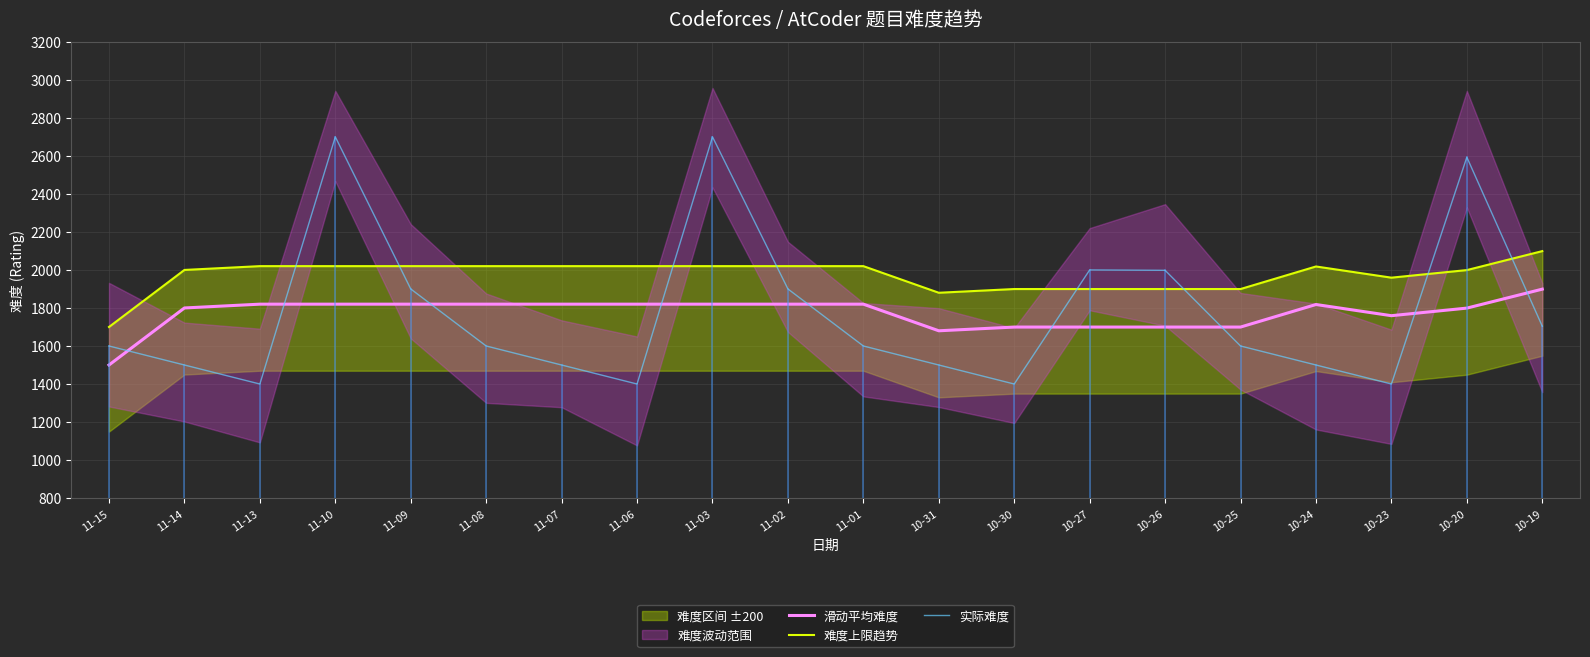

Between 10-23 and 10-30, which is larger?

10-23